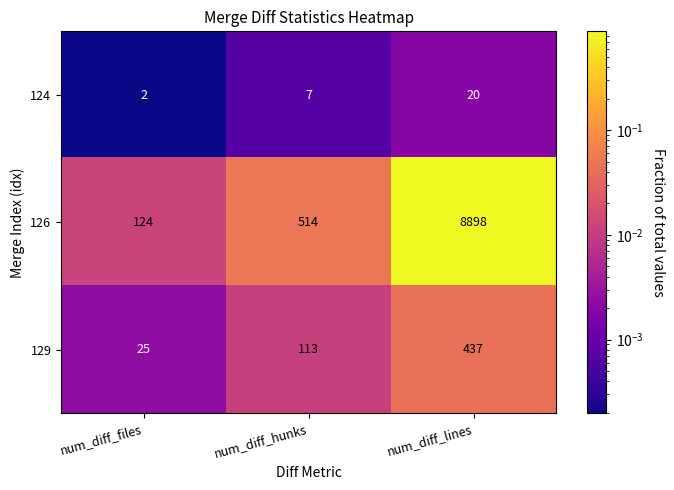

List the series in order of their peak value, highest first.

126, 129, 124